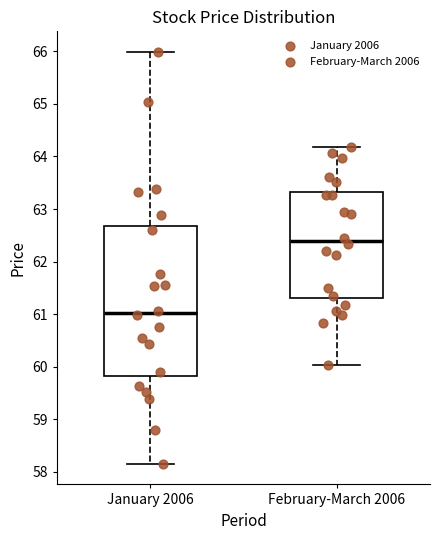

Which box is the tallest, from its lower edge to its upper edge?

January 2006